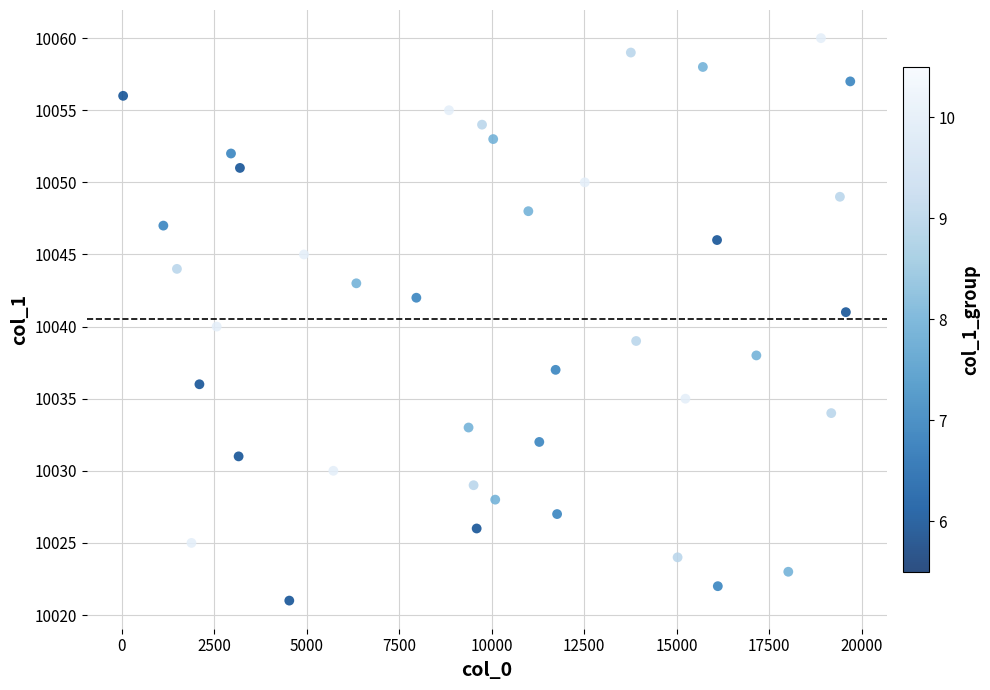

What is the range of Y values (max minus min)?

39